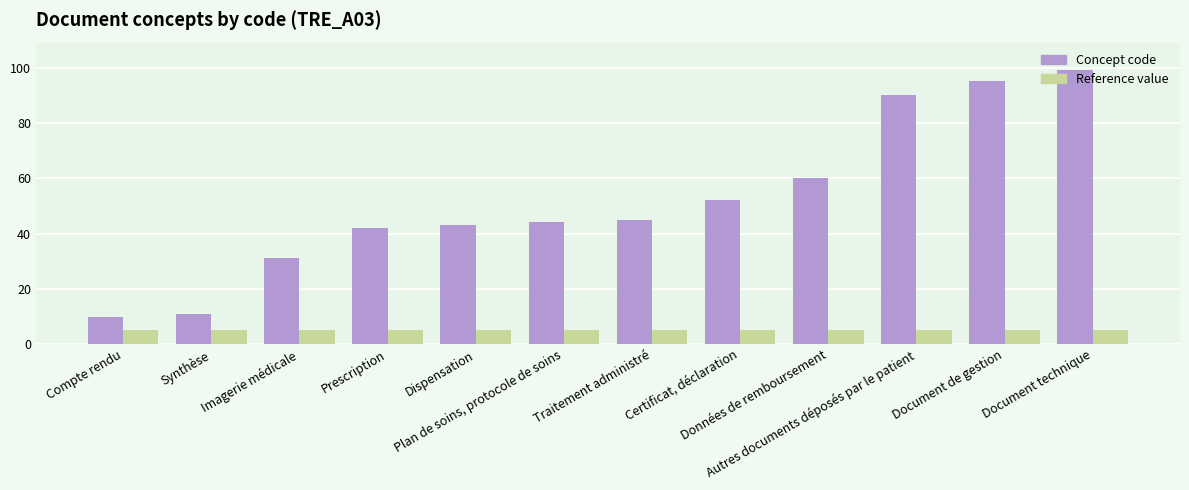

At how many categories does at least one series exceed 78?

3